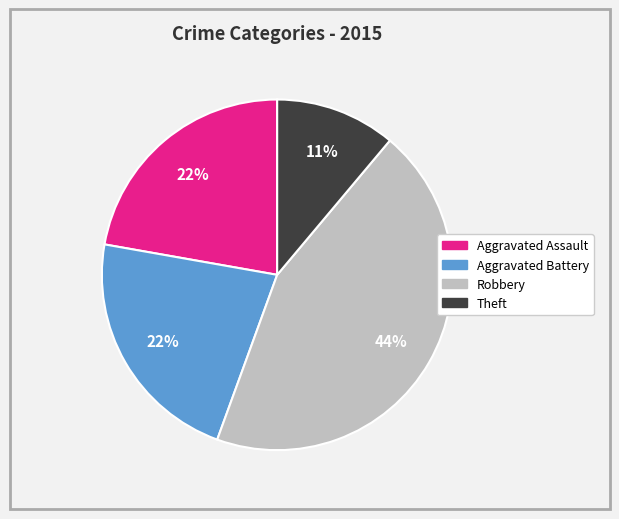

Which slice is the smallest?

Theft